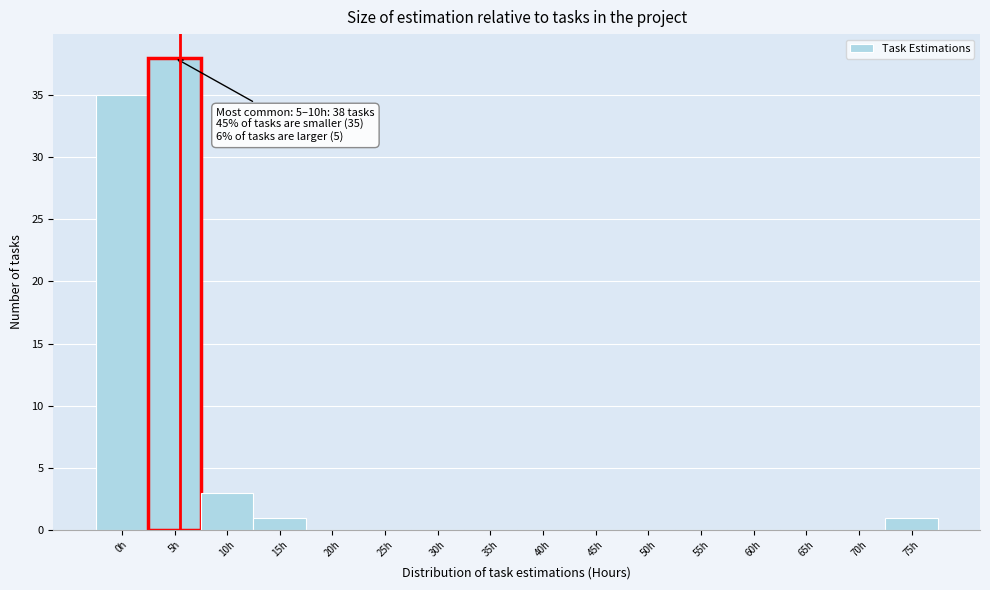

Reading right to left, transcribe all the data shown in this chart.

75h=1	70h=0	65h=0	60h=0	55h=0	50h=0	45h=0	40h=0	35h=0	30h=0	25h=0	20h=0	15h=1	10h=3	5h=38	0h=35